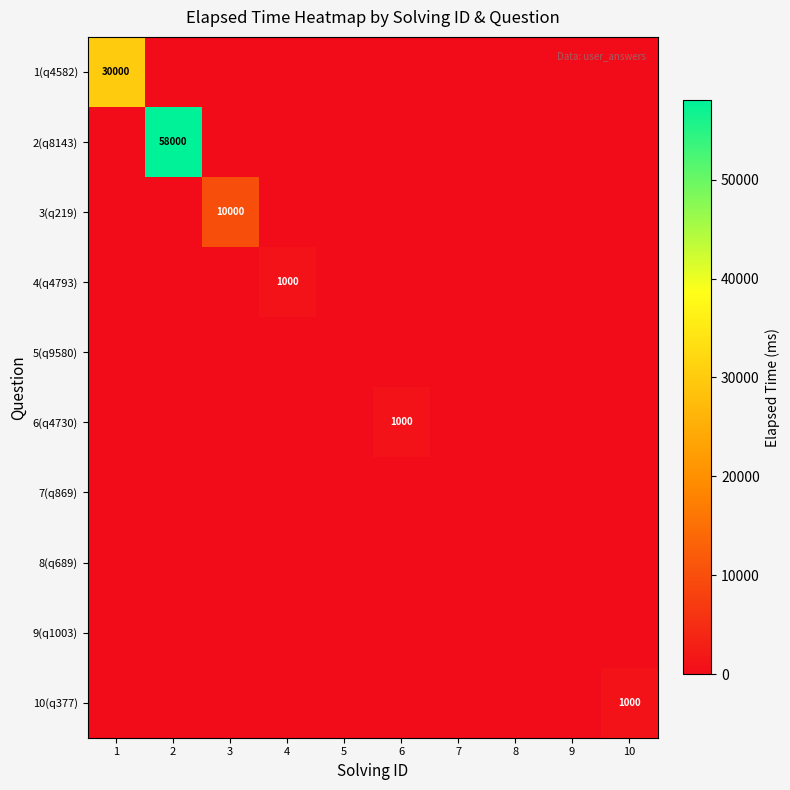

Is it true that 1(q4582) equals 30000 at 1?

True